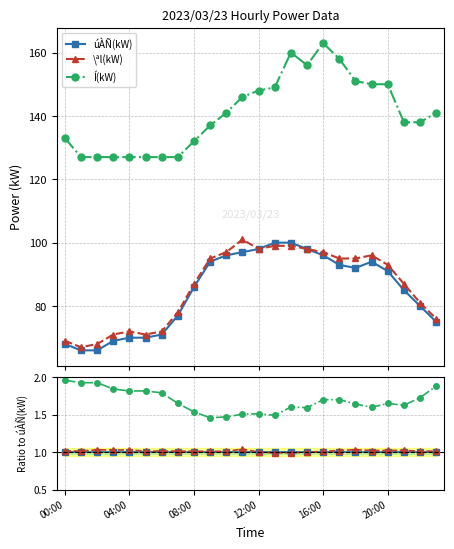

What is the label of the 8th point from the left?

7